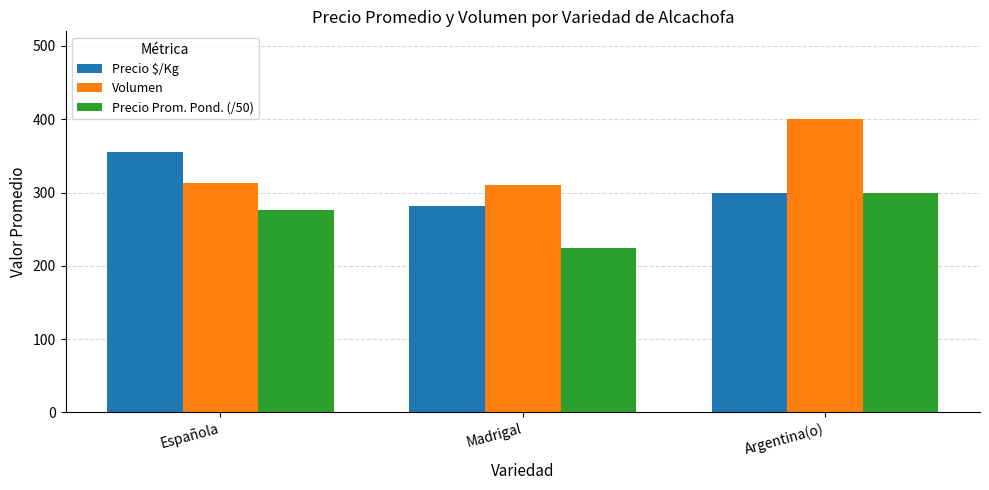

Are the bars grouped side by side (vs. stacked)?

Yes